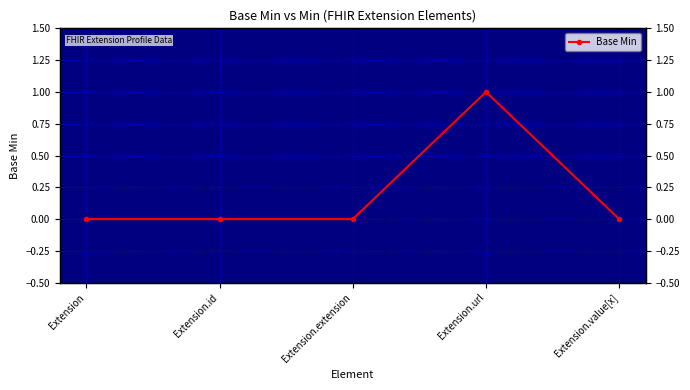

Rank the categories by value from lowest to highest.

Extension, Extension.id, Extension.extension, Extension.value[x], Extension.url